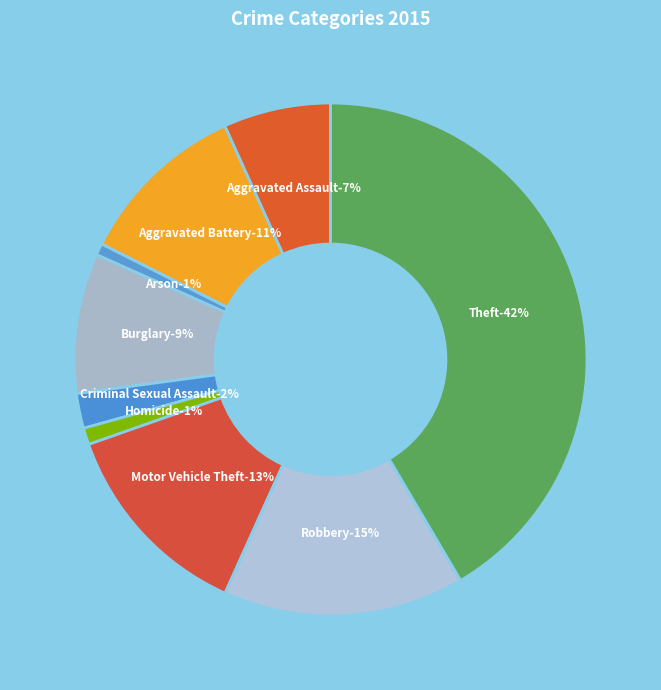

Count the number of slices in the pie.

9